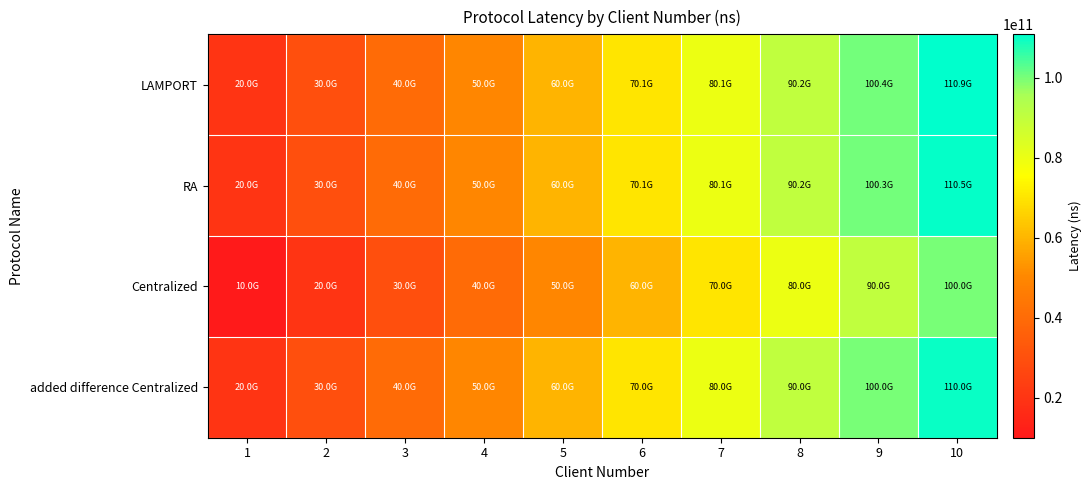

Reading left to right, transcribe all the data shown in this chart.

LAMPORT: 1=20006796288	2=30006245120	3=40018296832	4=50026740224	5=60039018496	6=70066229760	7=80092417024	8=90245325056	9=100433208064	10=110881376000
RA: 1=20001059584	2=30001137408	3=40002938880	4=50009719552	5=60022680064	6=70055874560	7=80089306624	8=90187608832	9=100299456256	10=110454159872
Centralized: 1=10001106944	2=20002560256	3=30005048832	4=40008686592	5=50011672064	6=60013783040	7=70017202688	8=80020160000	9=90021328896	10=100023112960
added difference Centralized: 1=20001106944	2=30002560256	3=40005048832	4=50008686592	5=60011672064	6=70013783040	7=80017202688	8=90020160000	9=100021328896	10=110023112960